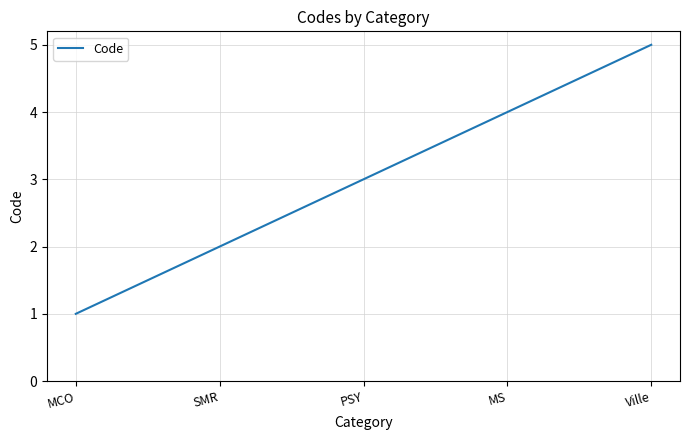

What is the maximum value shown in the chart?

5